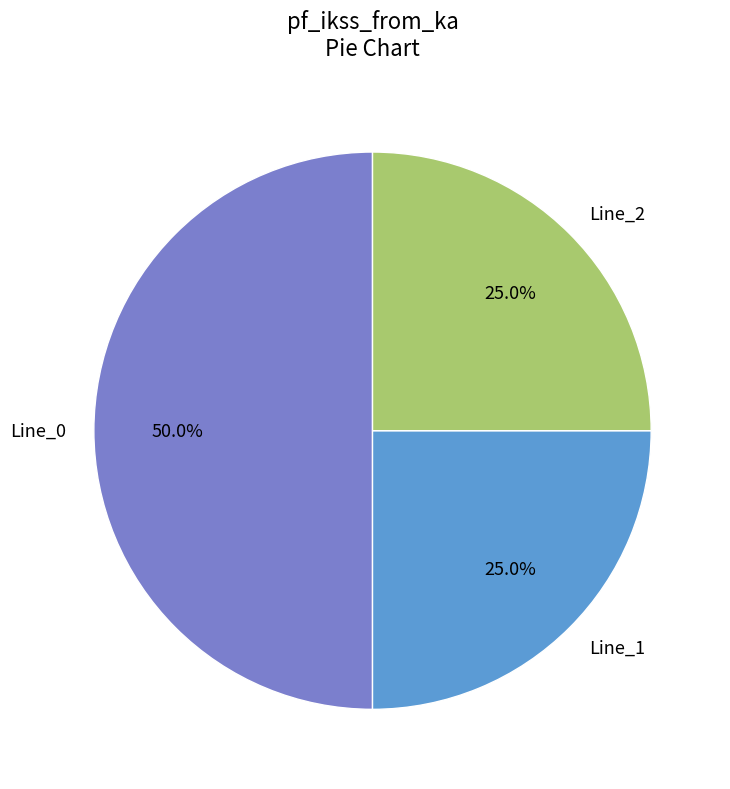

How many slices are in this pie chart?

3